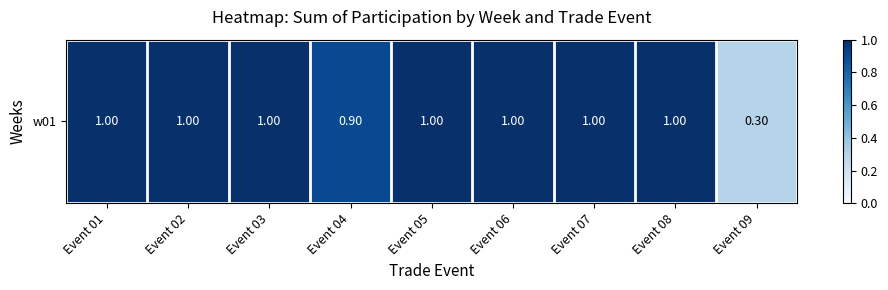

What is the difference between the maximum and second lowest values?

0.1